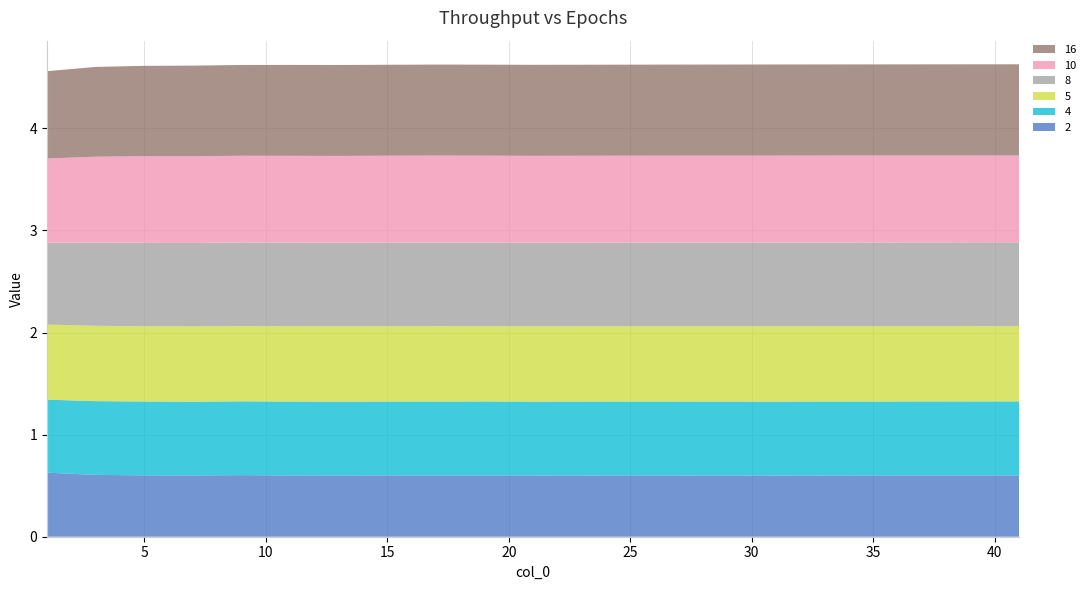

Reading left to right, transcribe all the data shown in this chart.

2: 1=0.6	3=0.6	5=0.6	7=0.6	9=0.6	11=0.6	13=0.6	15=0.6	17=0.6	19=0.6	21=0.6	25=0.6	31=0.6	37=0.6	41=0.6
4: 1=0.7	3=0.7	5=0.7	7=0.7	9=0.7	11=0.7	13=0.7	15=0.7	17=0.7	19=0.7	21=0.7	25=0.7	31=0.7	37=0.7	41=0.7
5: 1=0.7	3=0.7	5=0.7	7=0.7	9=0.7	11=0.7	13=0.7	15=0.7	17=0.7	19=0.7	21=0.7	25=0.7	31=0.7	37=0.7	41=0.7
8: 1=0.8	3=0.8	5=0.8	7=0.8	9=0.8	11=0.8	13=0.8	15=0.8	17=0.8	19=0.8	21=0.8	25=0.8	31=0.8	37=0.8	41=0.8
10: 1=0.8	3=0.8	5=0.8	7=0.8	9=0.8	11=0.8	13=0.8	15=0.9	17=0.9	19=0.9	21=0.9	25=0.9	31=0.9	37=0.9	41=0.9
16: 1=0.9	3=0.9	5=0.9	7=0.9	9=0.9	11=0.9	13=0.9	15=0.9	17=0.9	19=0.9	21=0.9	25=0.9	31=0.9	37=0.9	41=0.9